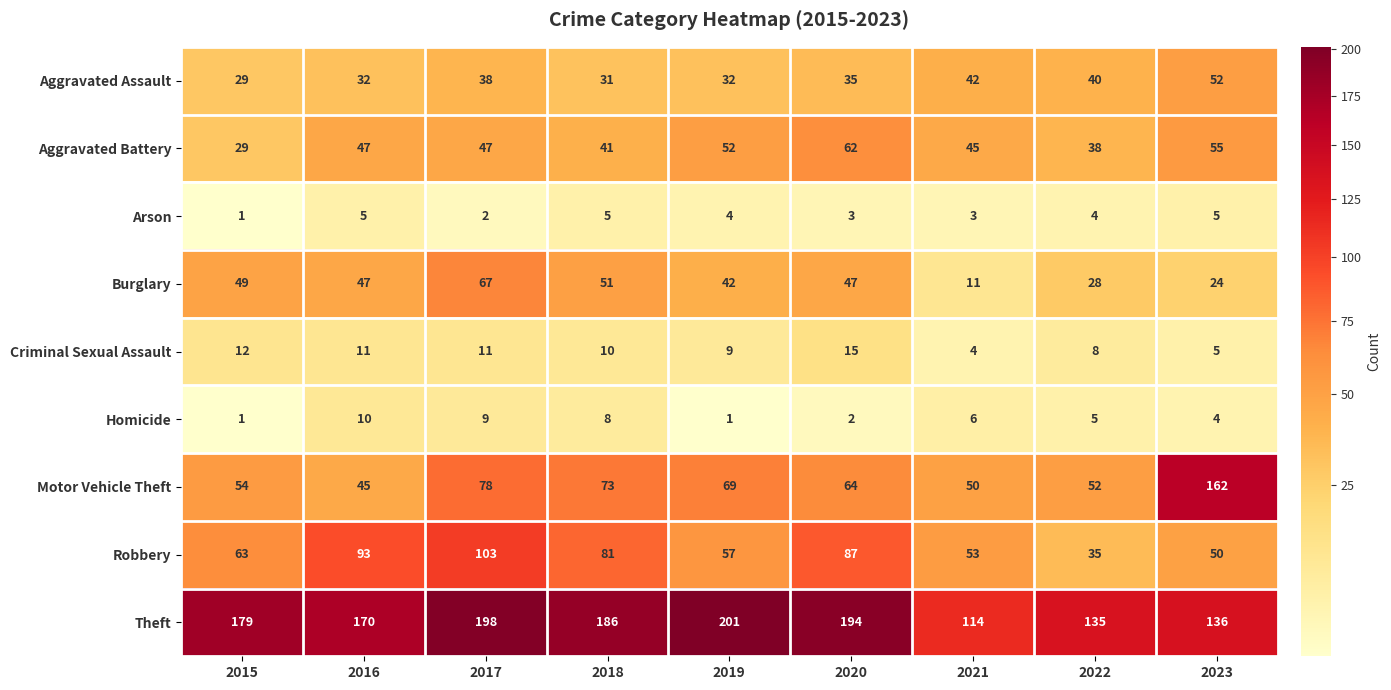

What is the total value across all series at 2019?

467